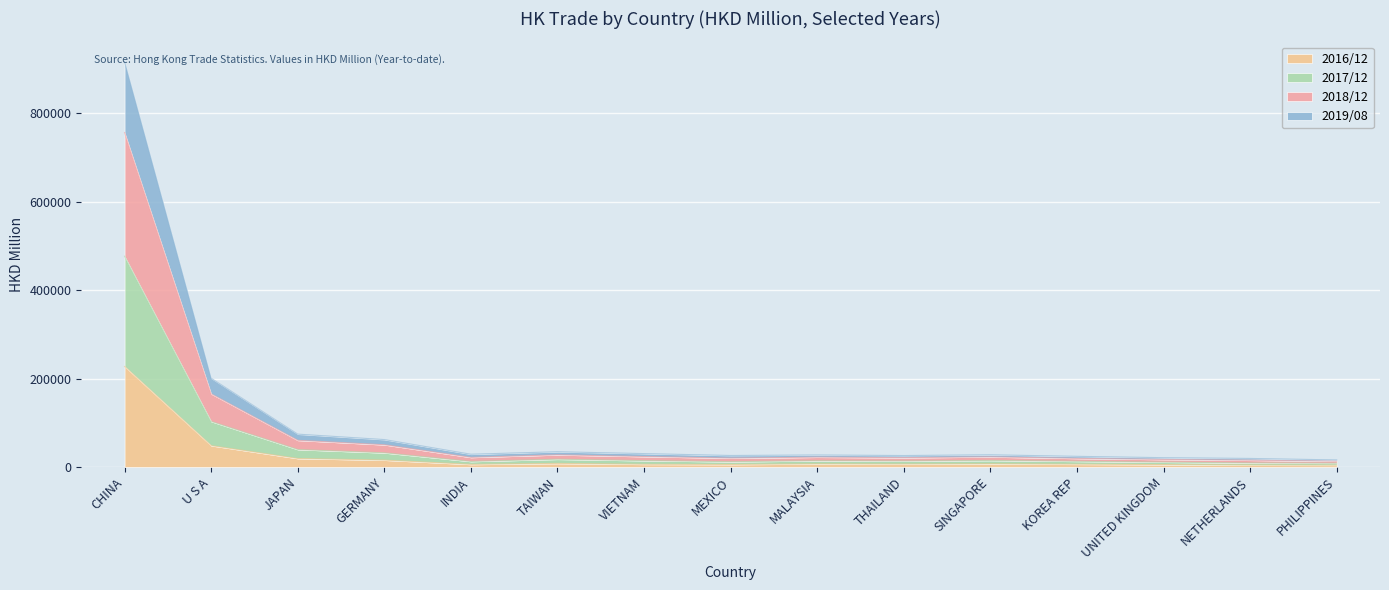

How many lines are shown in the chart?

4